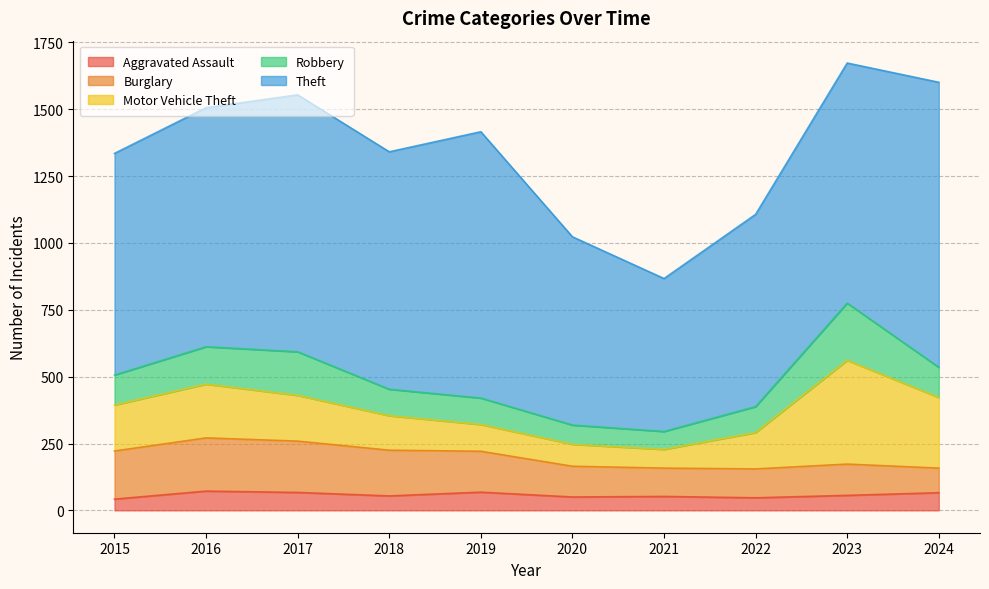

Which label corresponds to the smallest value in the chart?

2015